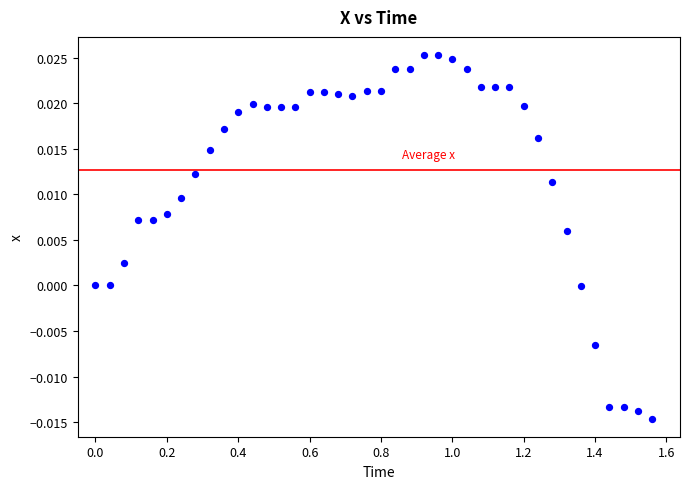

What is the range of X values (max minus min)?

1.6